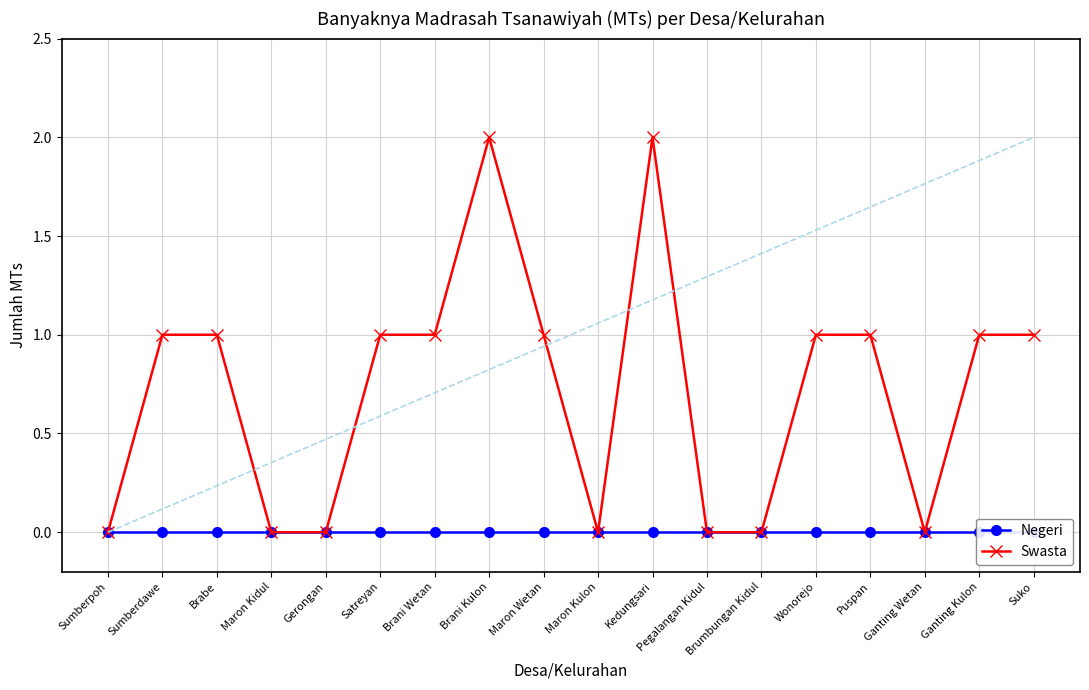

The value of Negeri at Puspan is 0. True or false?

True